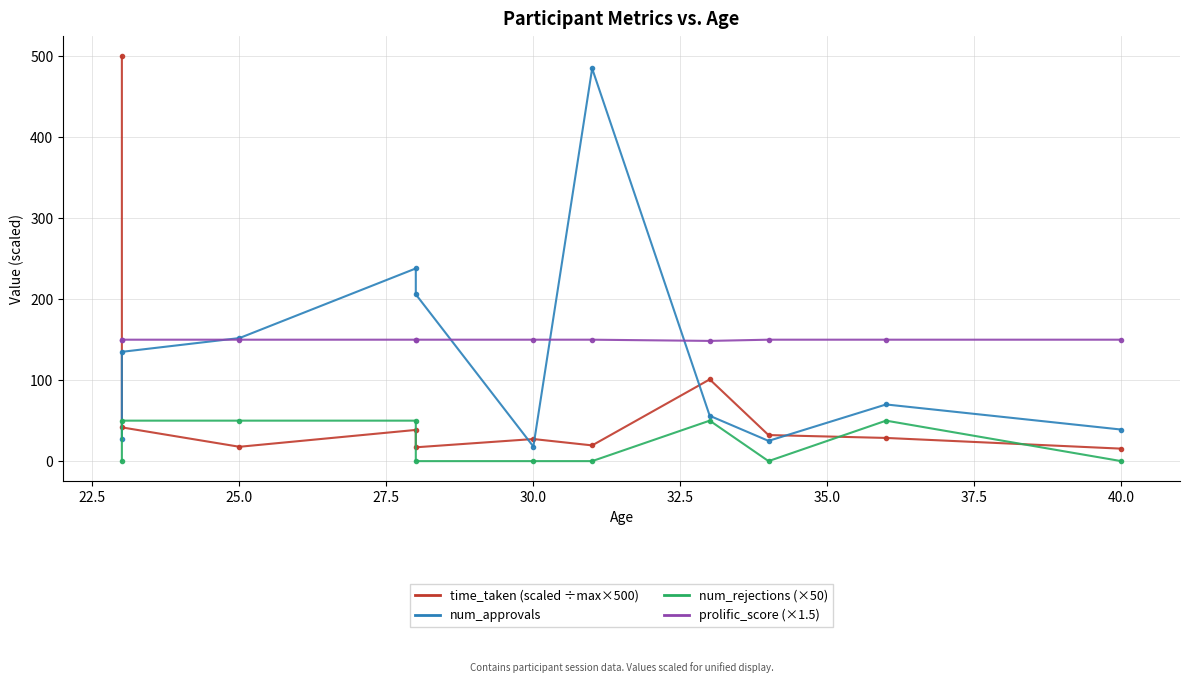

How many times do time_taken and num_approvals cross each other?

5